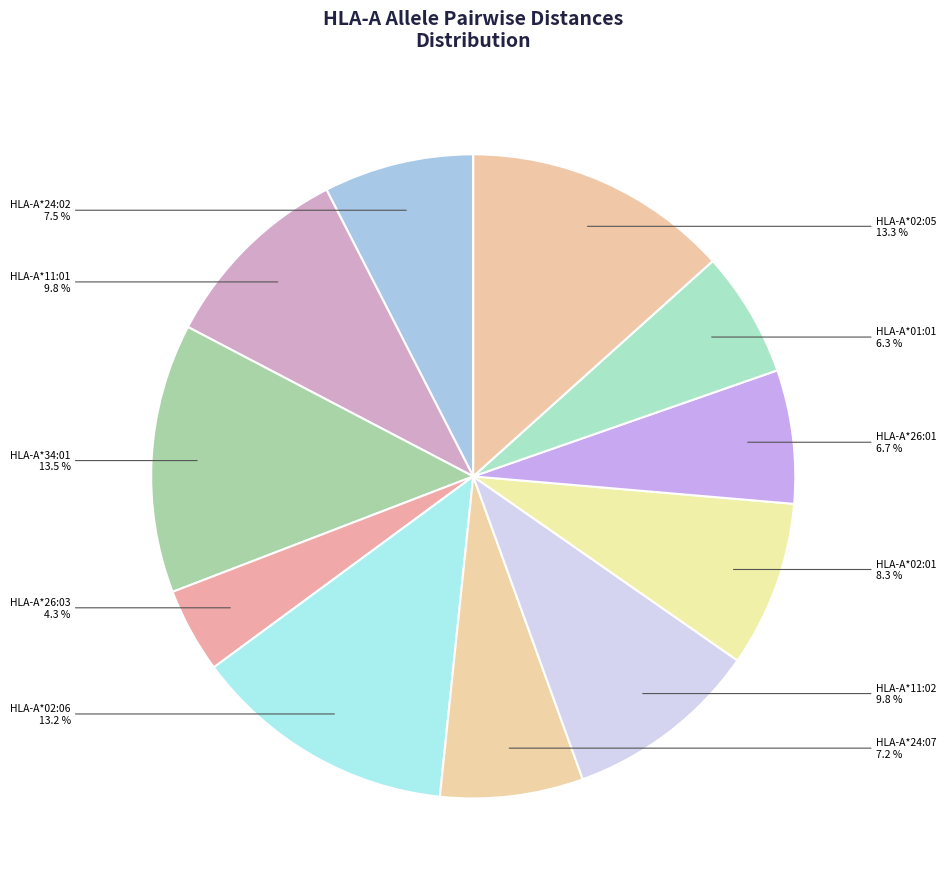

Combined, do HLA-A*02:01 and HLA-A*24:07 account for over 50%?

No